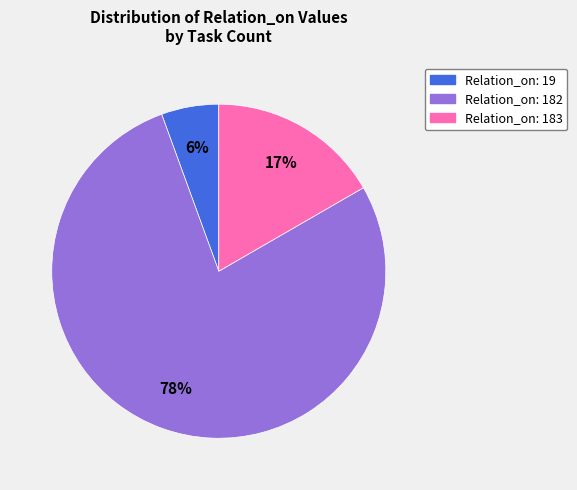

To the nearest percent, what is the average slice percentage?

33%